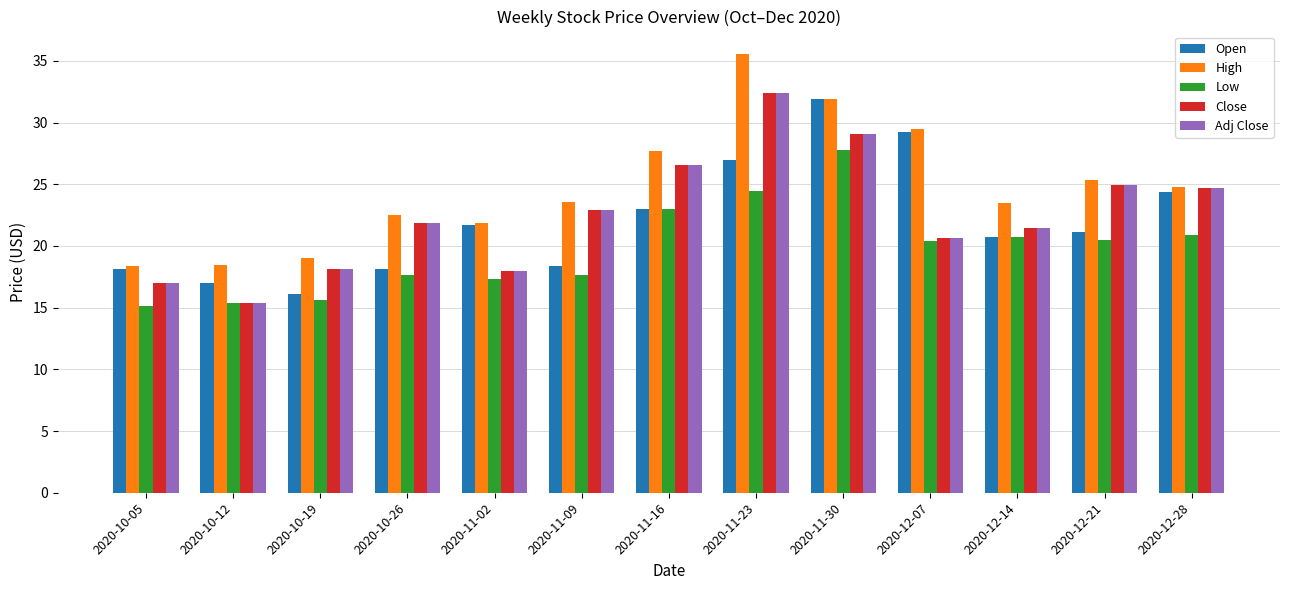

Which category has the lowest value in the Open series?

2020-10-19